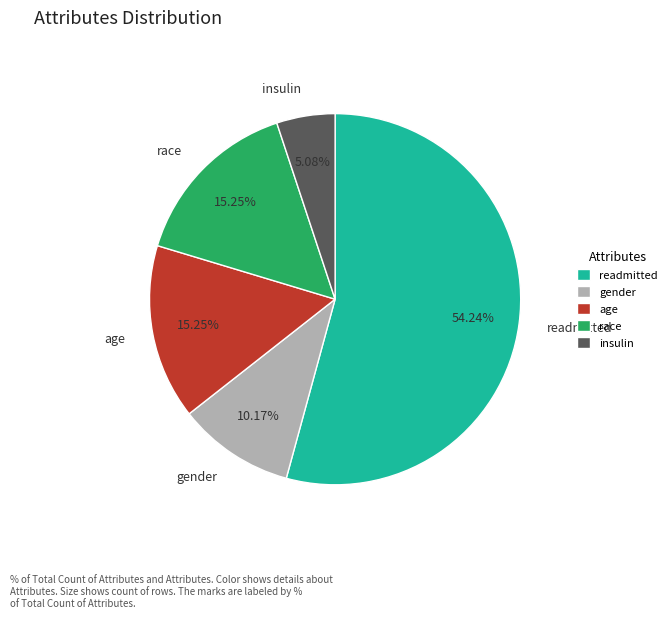

To the nearest percent, what is the combined percentage of age and race?

31%